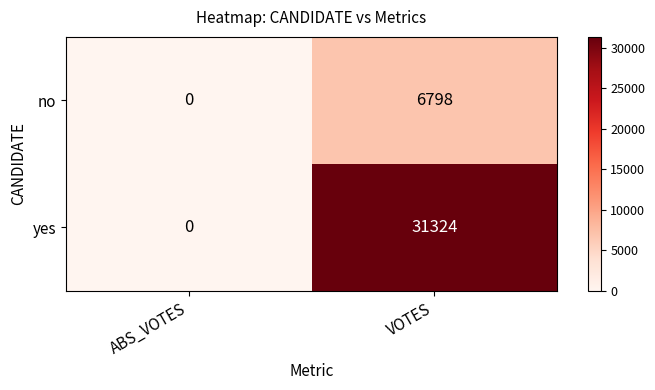

Reading left to right, what are all the values shown in this chart?

no: 0	6798
yes: 0	31324